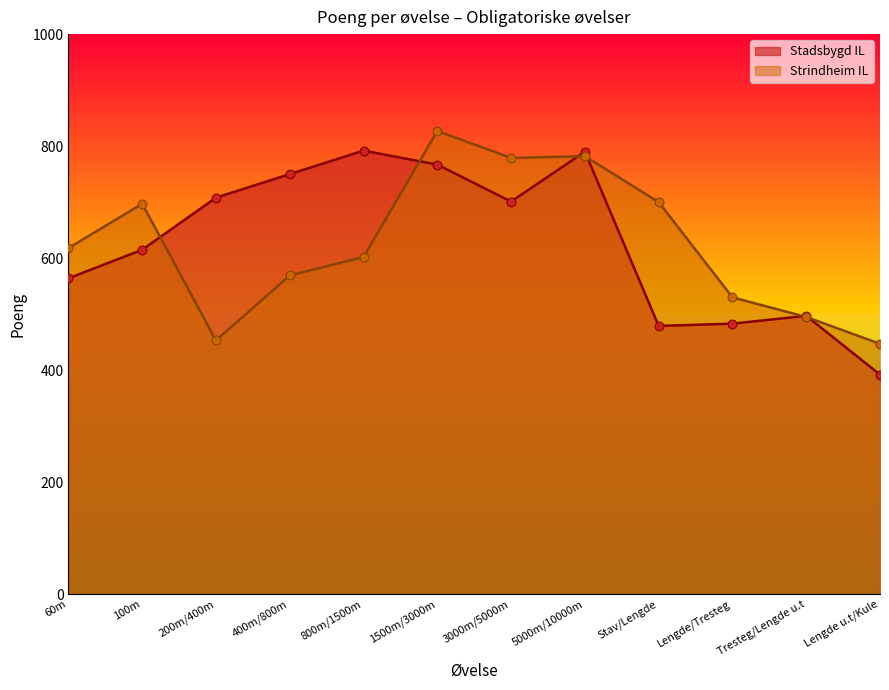

At which category is the sum across all series the highest?

1500m/3000m